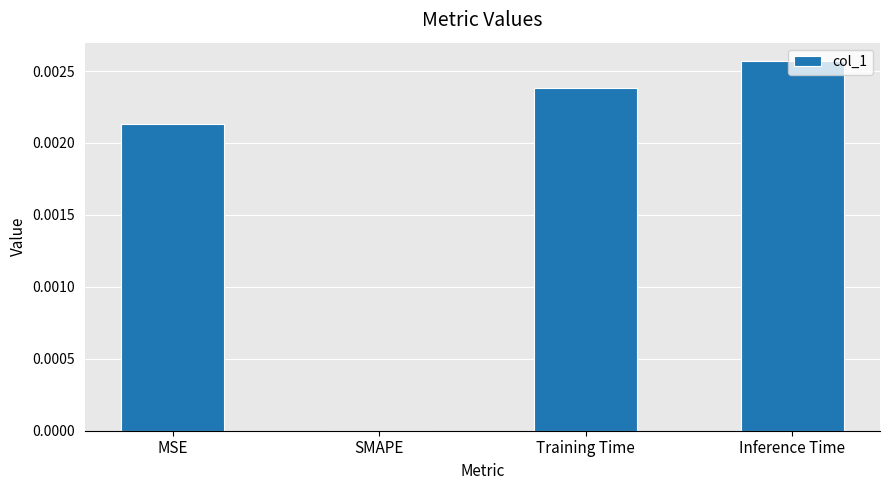

True or false: the data shows 0.0 at Inference Time.

True